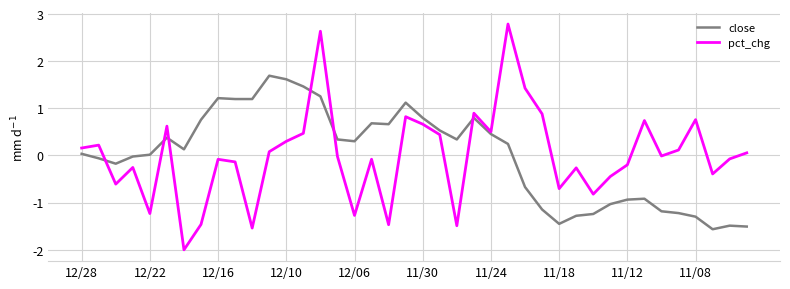

Is this an area chart (filled region under the line)?

No